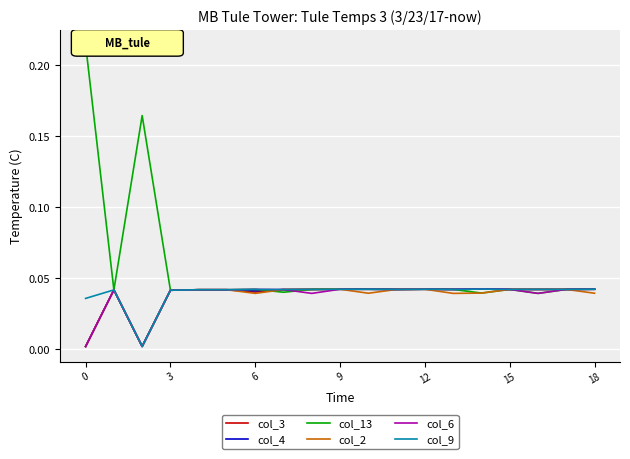

Which series has the largest total across all categories?

col_13